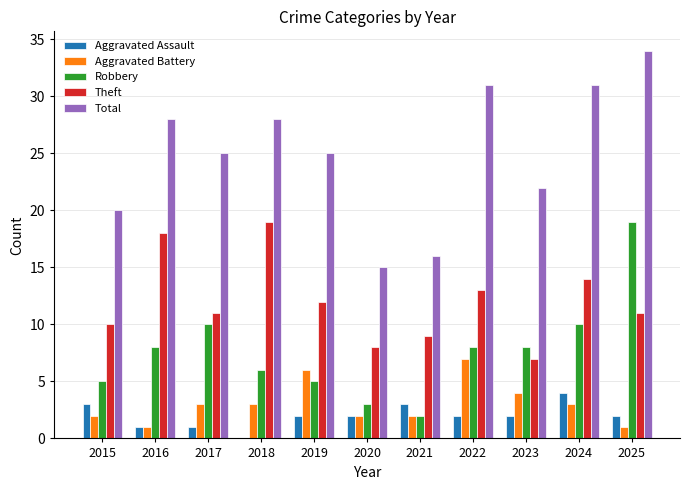

The value of Aggravated Battery at 2016 is 1. True or false?

True